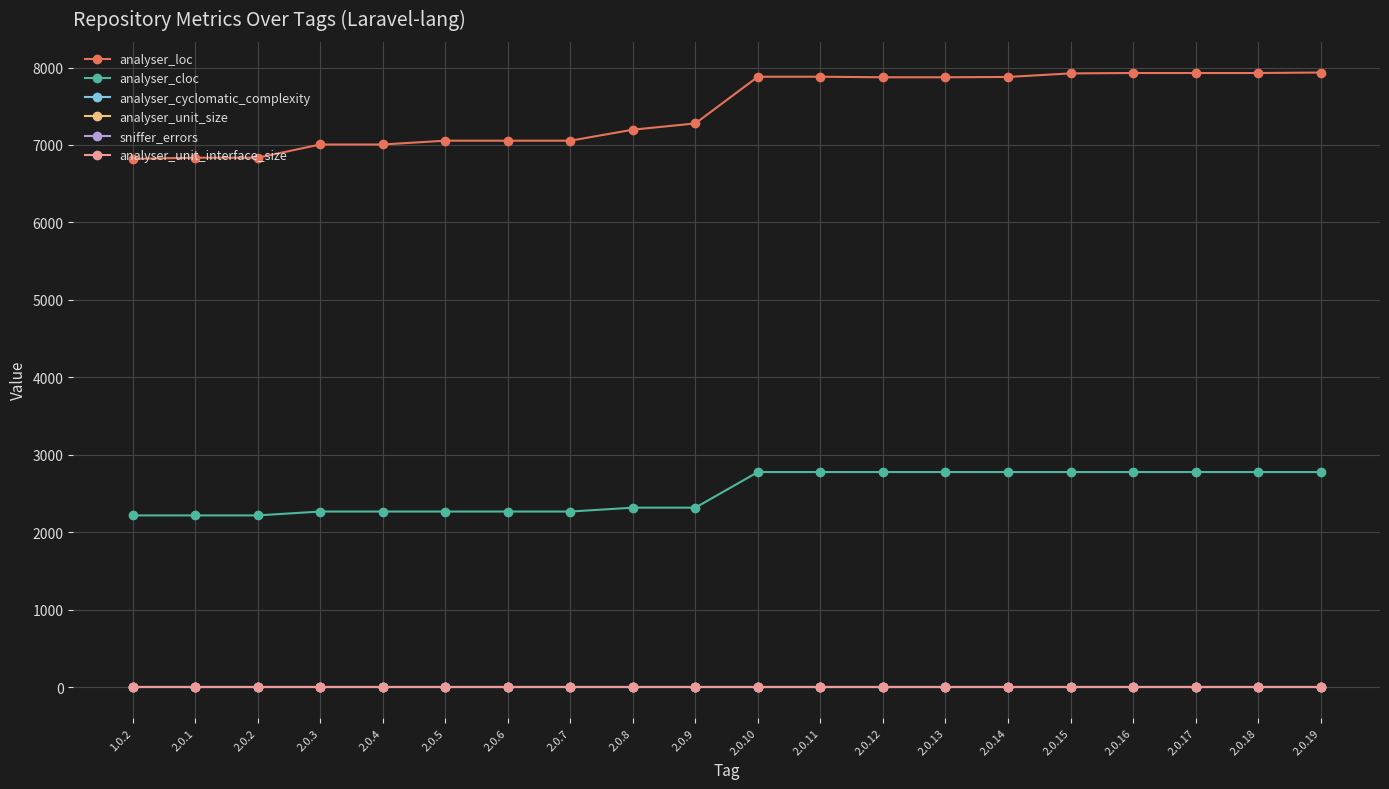

What is the spread (max minus min) of values at 2.0.15?

7924